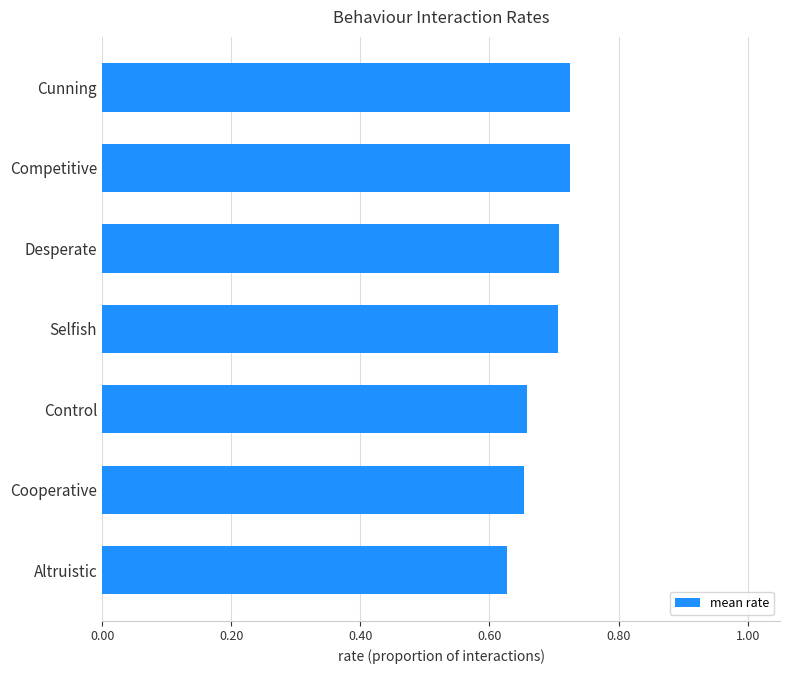

At which label is the value closest to 0?

Altruistic